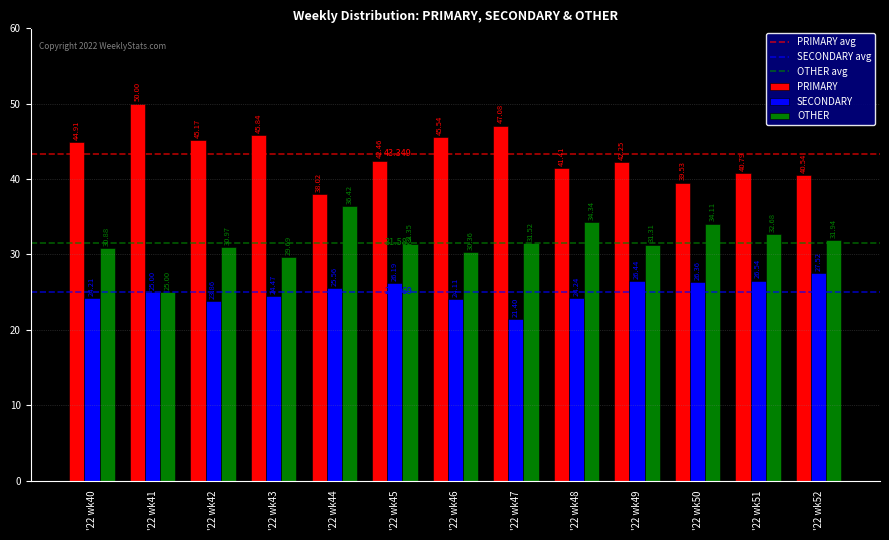

The OTHER series shows 32.7 at '22 wk51. True or false?

True